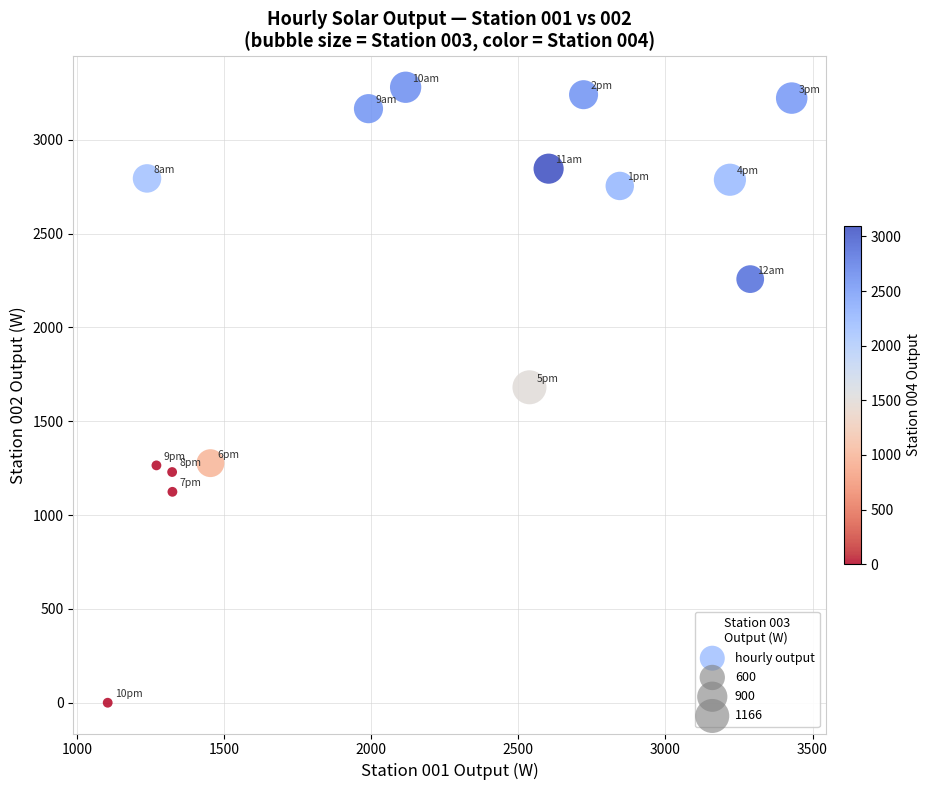

What is the range of X values (max minus min)?

2324.9